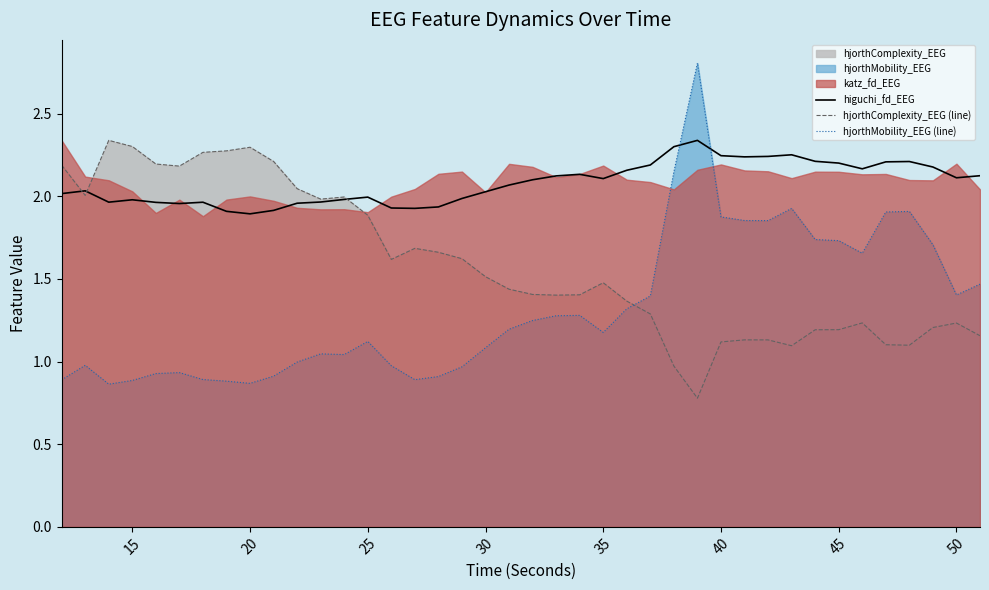

Is it true that hjorthComplexity_EEG (line) equals 0.4 at 50?

False